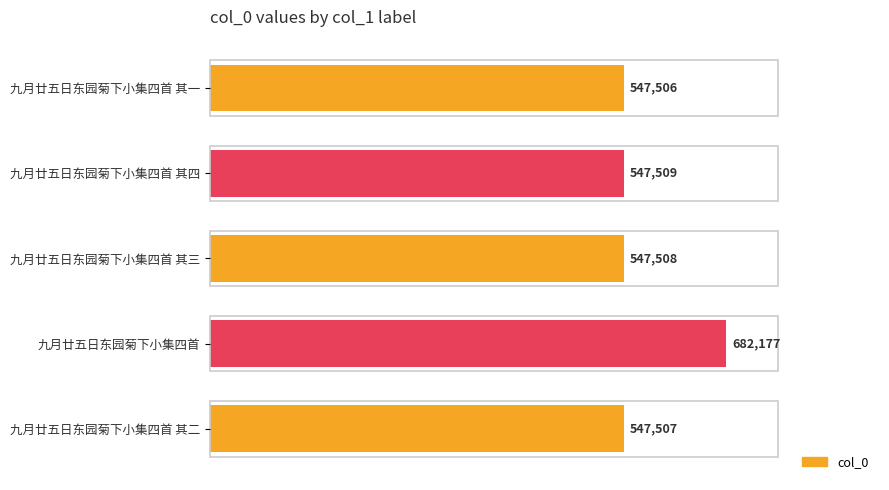

How many bars are there in total?

5